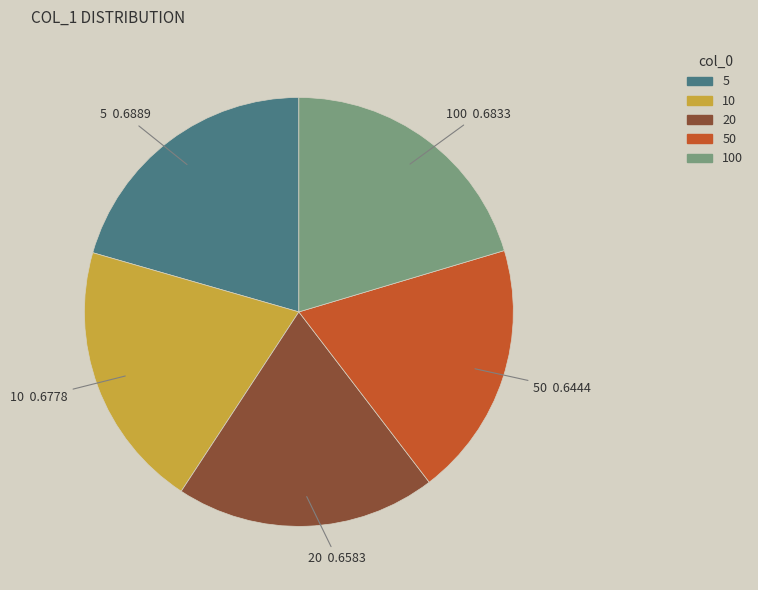

True or false: 50 accounts for 19% of the total.

True